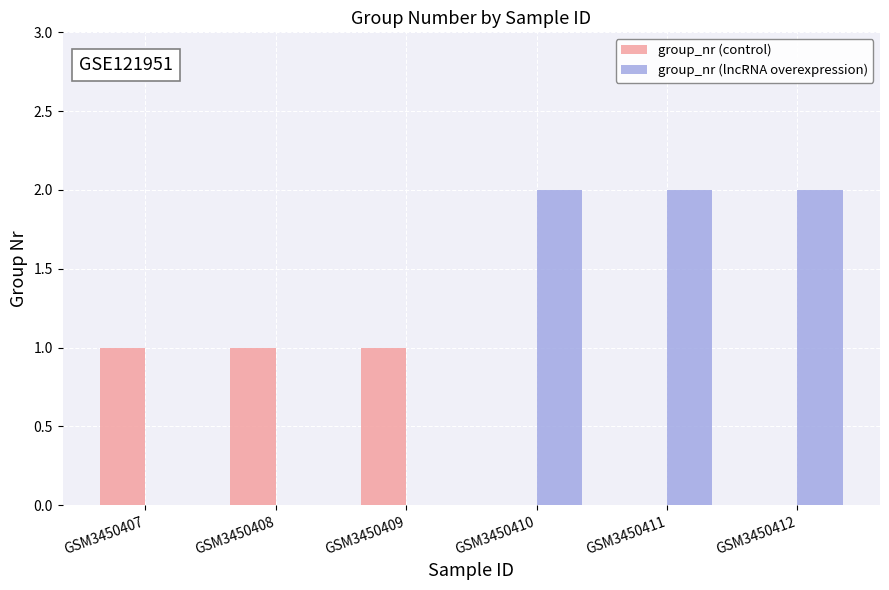

Reading left to right, transcribe all the data shown in this chart.

group_nr (control): GSM3450407=1	GSM3450408=1	GSM3450409=1	GSM3450410=0	GSM3450411=0	GSM3450412=0
group_nr (lncRNA overexpression): GSM3450407=0	GSM3450408=0	GSM3450409=0	GSM3450410=2	GSM3450411=2	GSM3450412=2